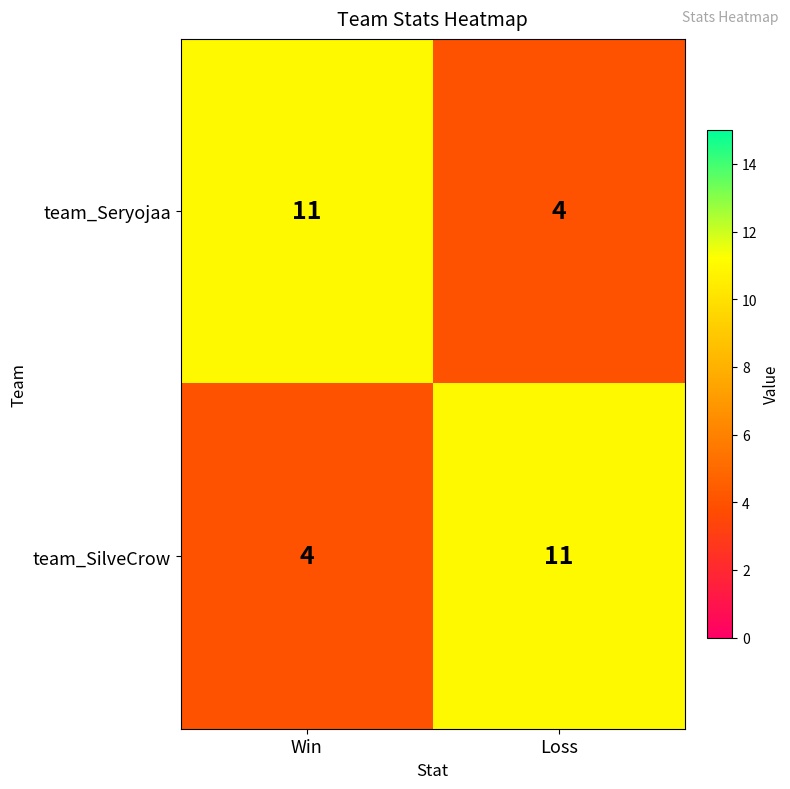

At which label does team_Seryojaa reach its minimum?

Loss